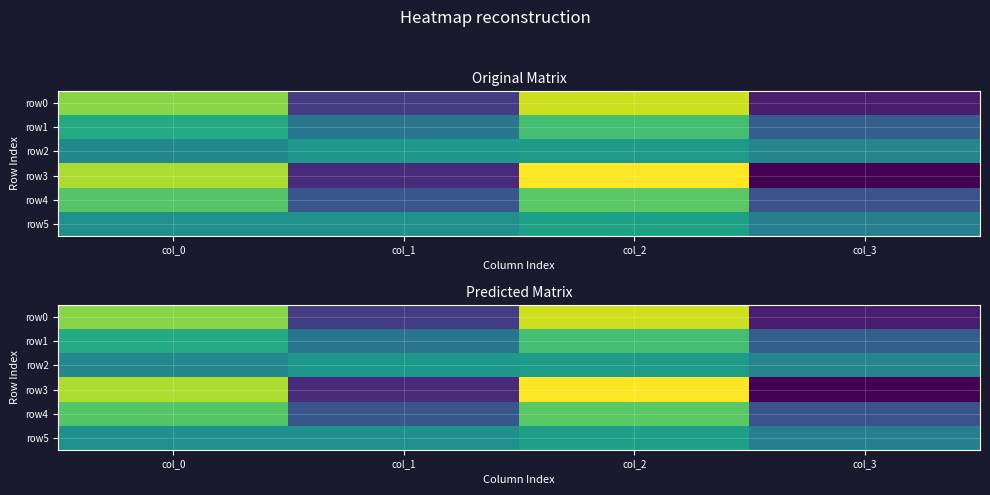

Count the row3 values in the range 16 to 95.

3